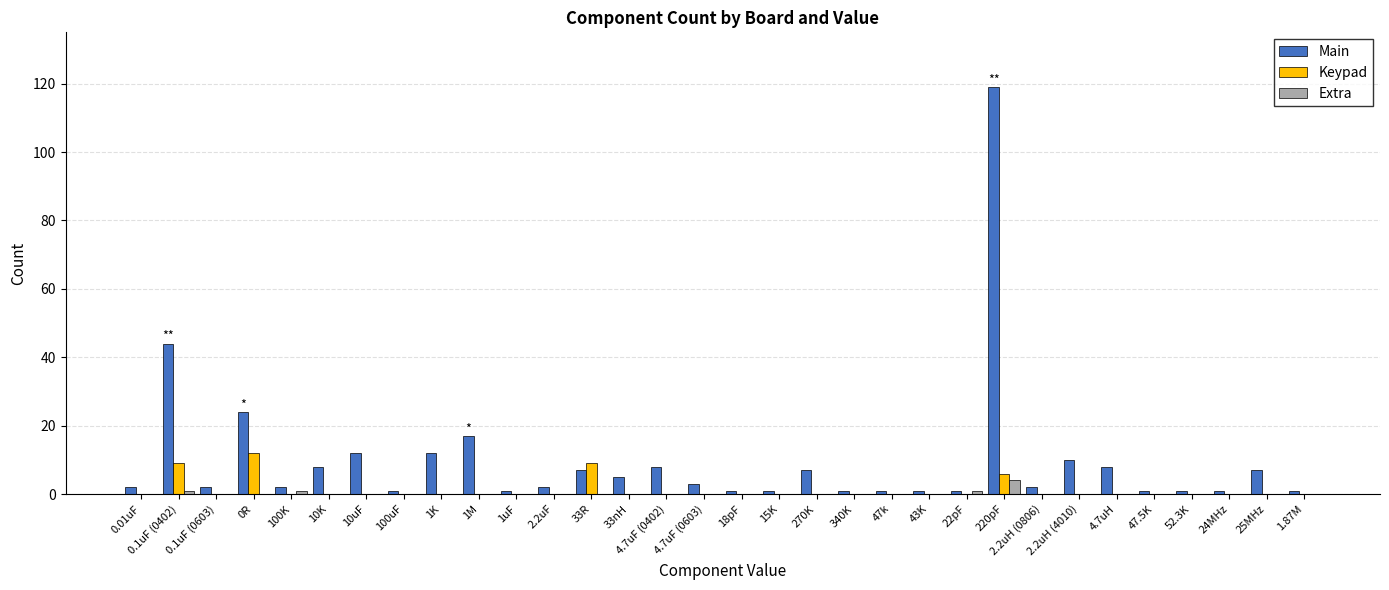

The Main series shows 18 at 0.1uF (0402). True or false?

False